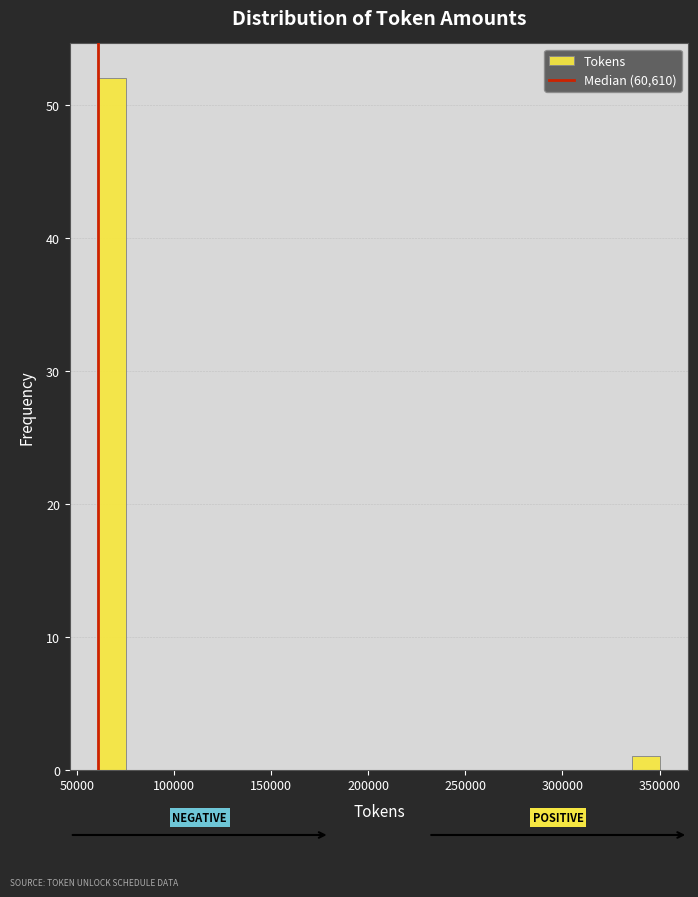

Around what value on the x-axis is the tallest bar? Give the approximate position of its centre, as read against the axis.

70000